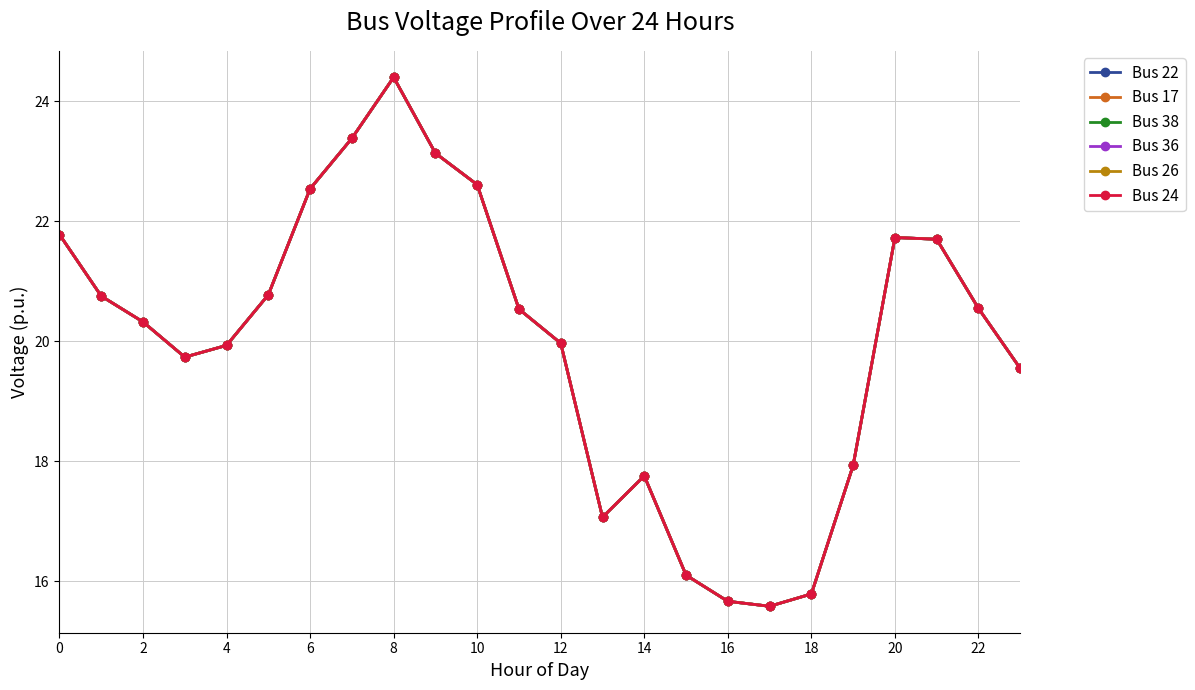

Is this an area chart (filled region under the line)?

No